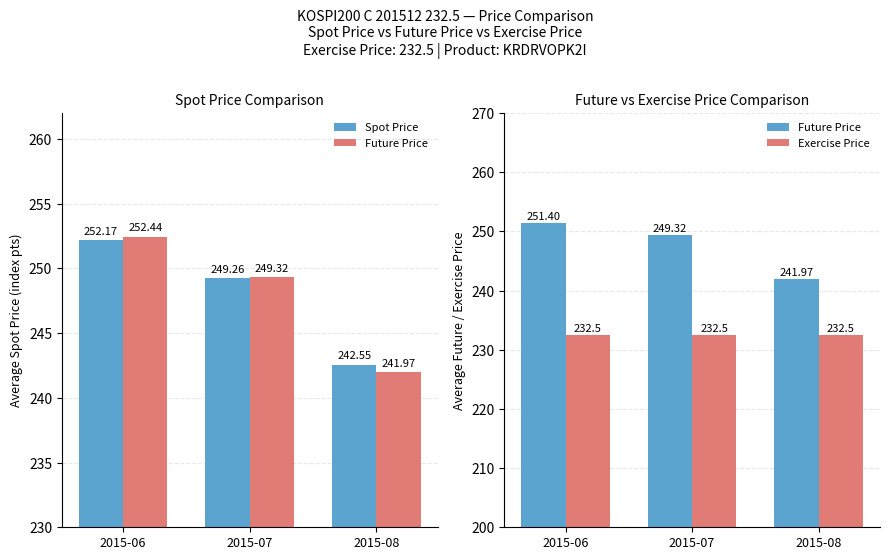

What are all the series names shown in the legend?

Spot Price, Future Price, Exercise Price